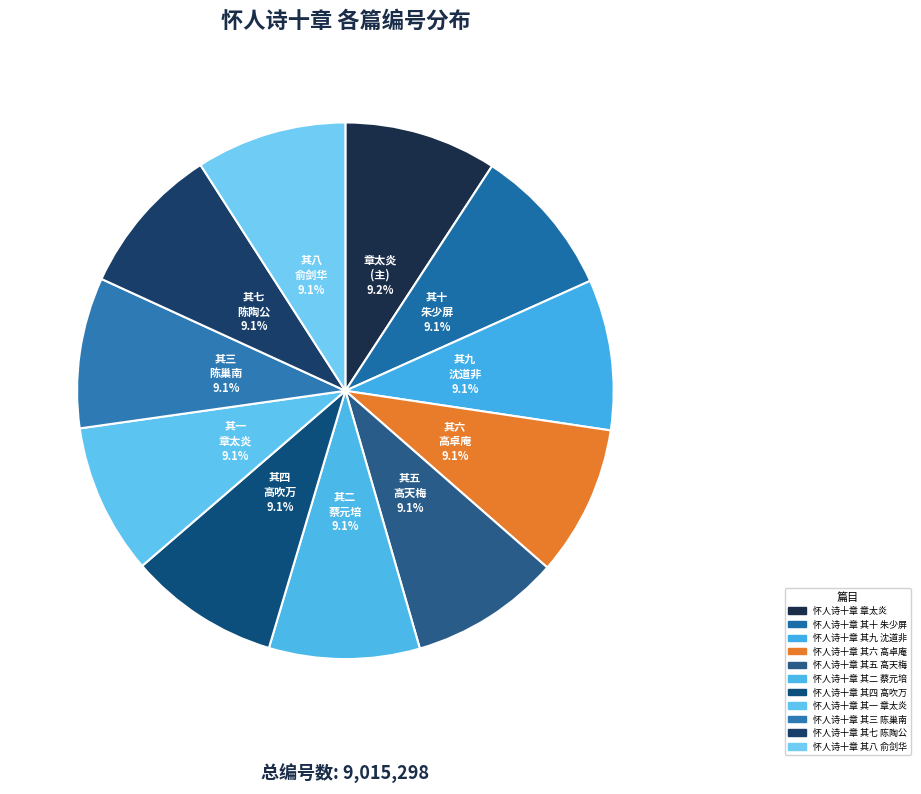

What is the change in value from 怀人诗十章 其二 蔡元培 to 怀人诗十章 其七 陈陶公?

-6